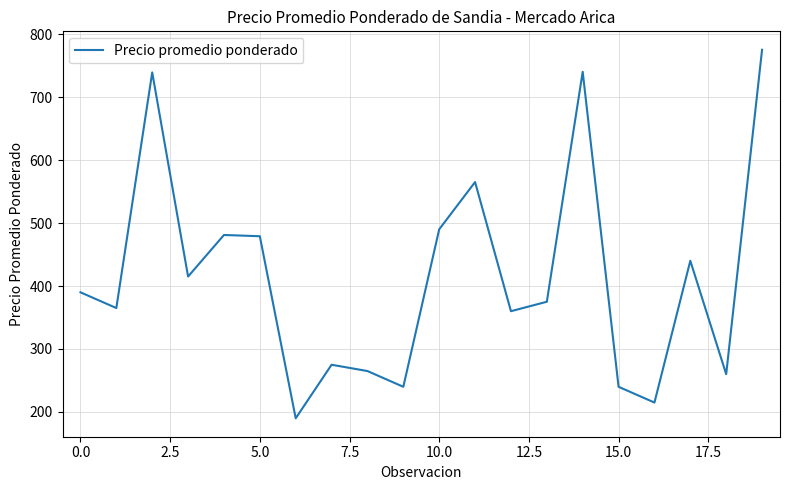

What is the minimum value shown in the chart?

190